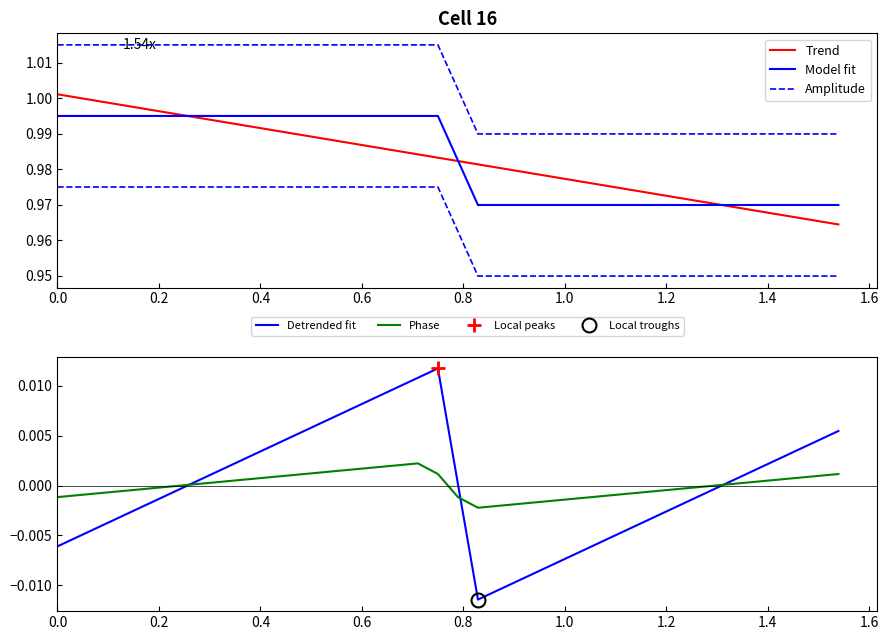

Which series has the largest total across all categories?

Amplitude